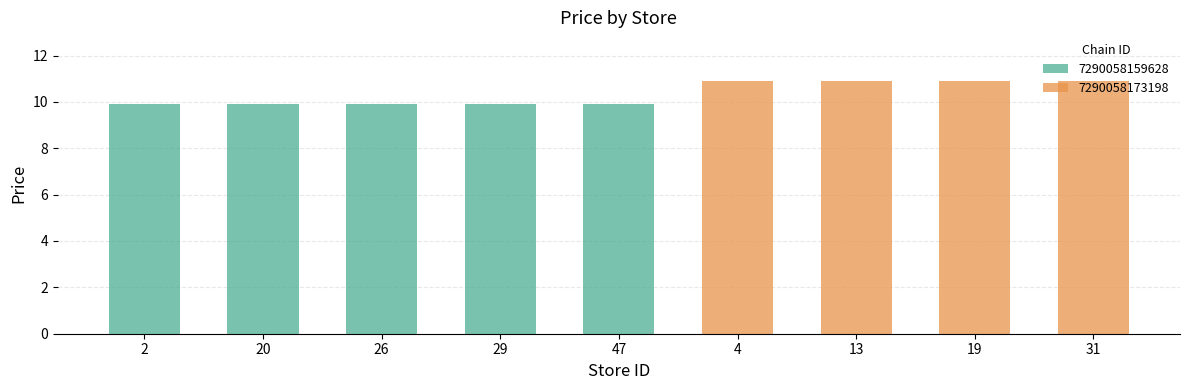

What position from the left is 29?

4